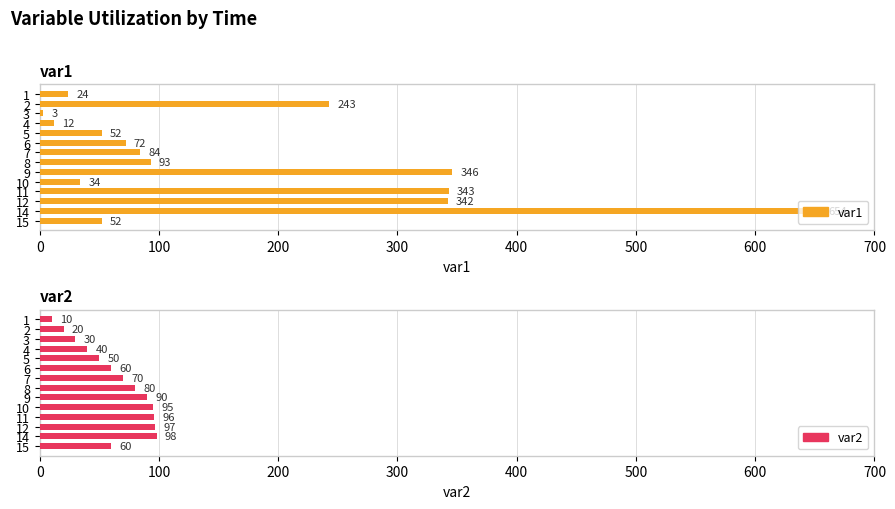

The var2 series shows 57 at 9. True or false?

False